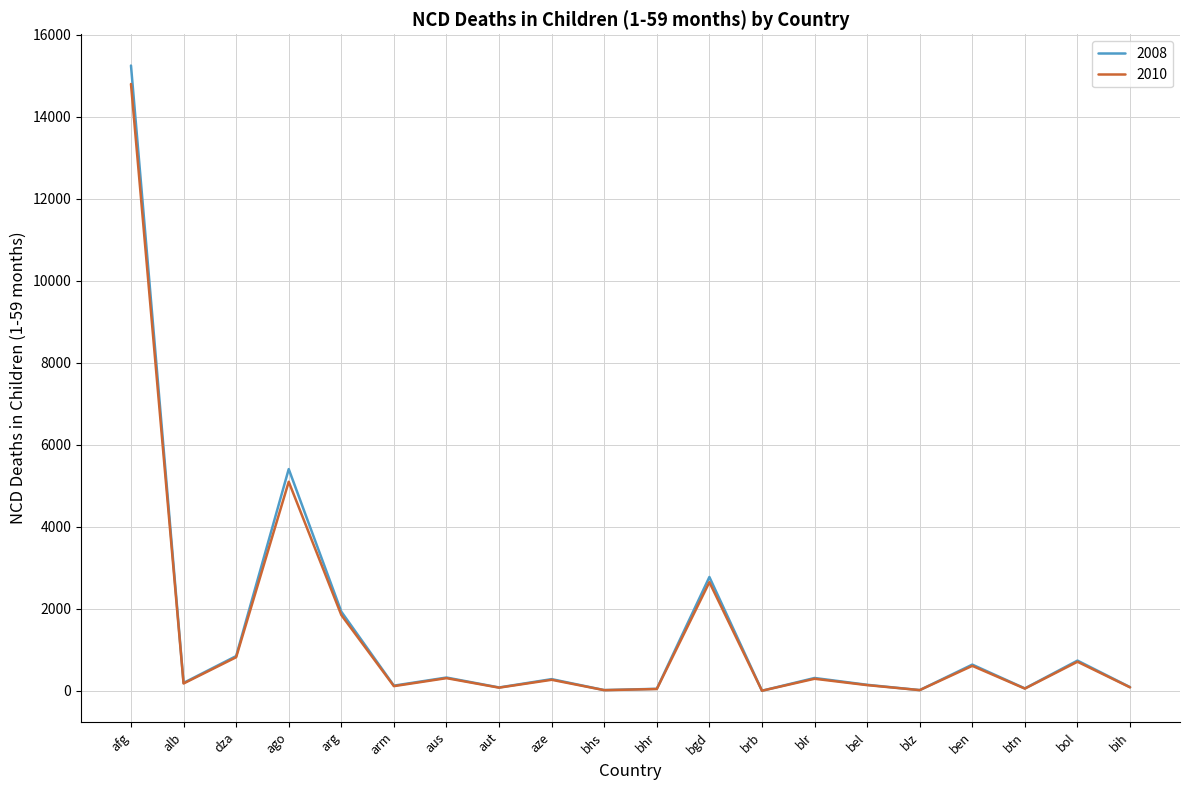

List the series in order of their peak value, lowest first.

2010, 2008